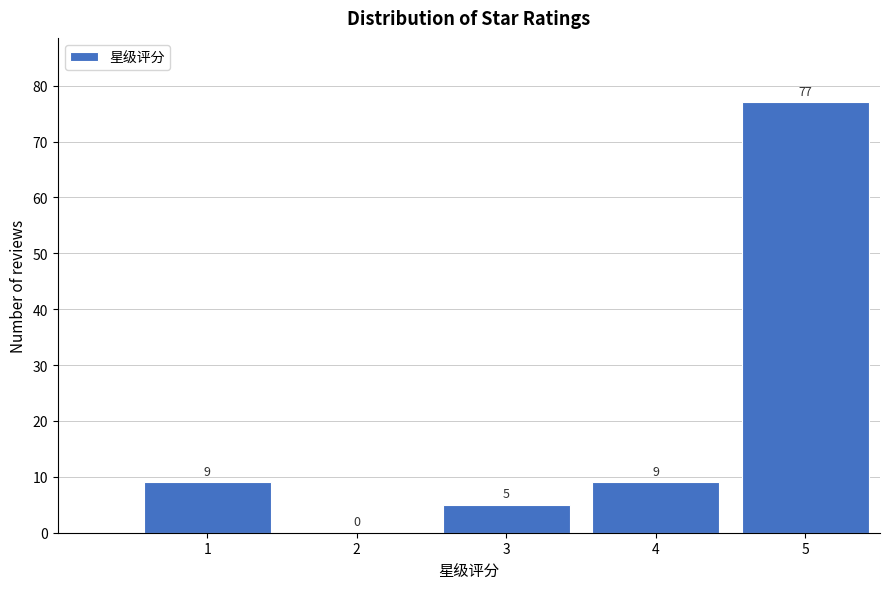

Reading left to right, extract all data points from this chart.

1=9	2=0	3=5	4=9	5=77